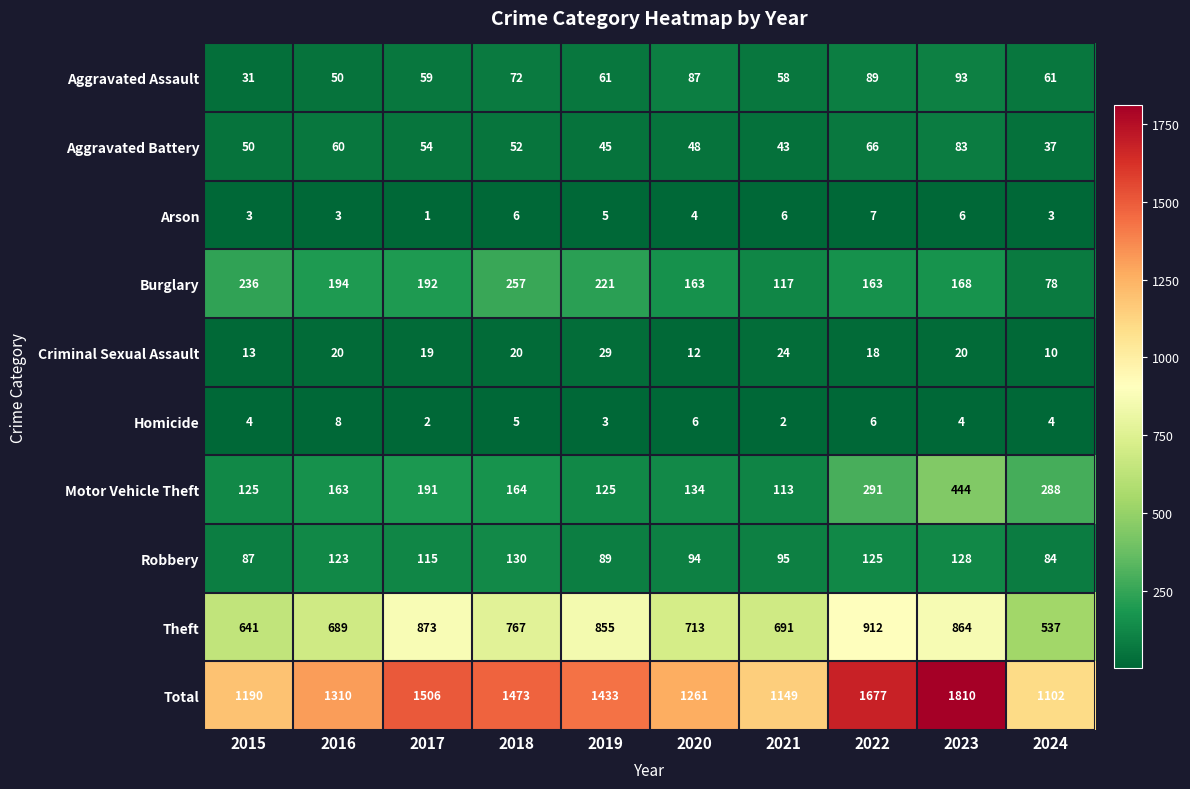

At which category is the sum across all series the highest?

2023